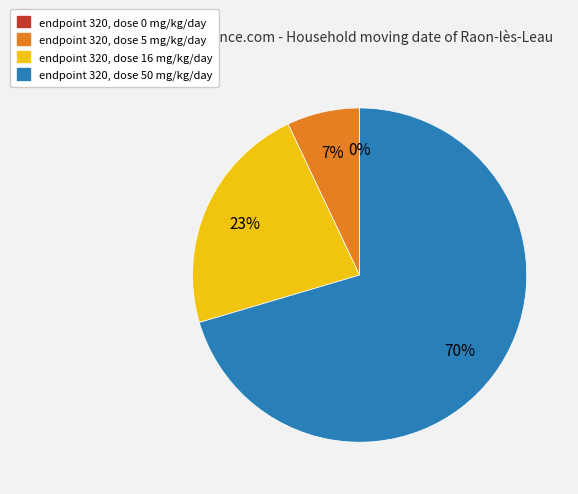

What is the total percentage of endpoint 320, dose 50 mg/kg/day and endpoint 320, dose 5 mg/kg/day?

77.5%